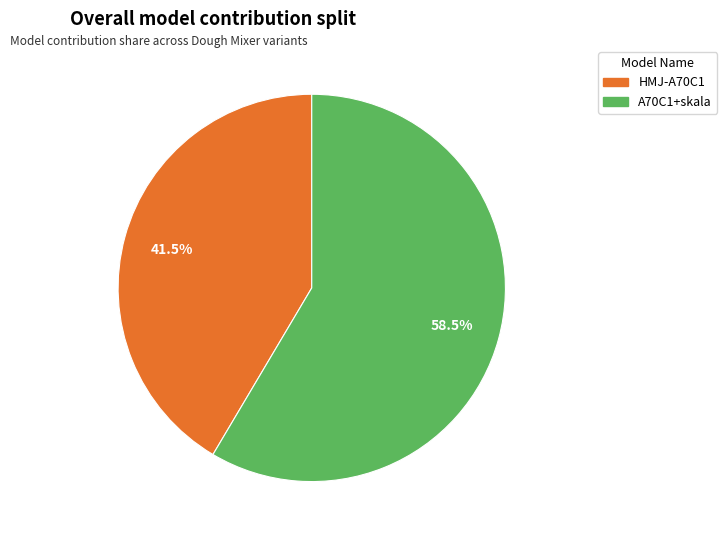

To the nearest percent, what is the combined percentage of HMJ-A70C1 and A70C1+skala?

100%